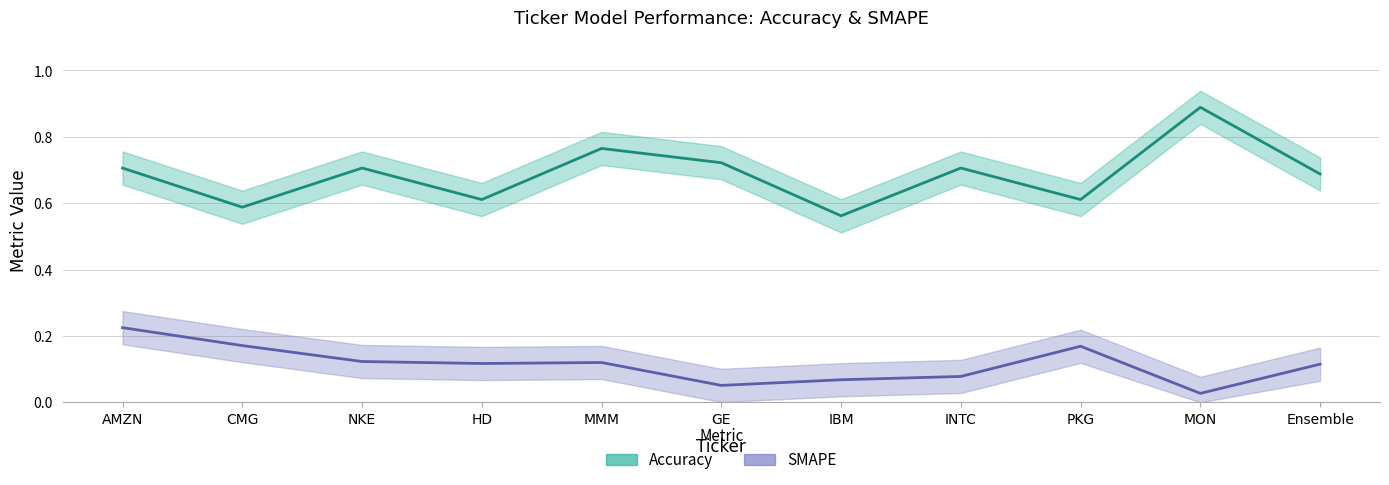

What is the label of the 11th point from the right?

AMZN